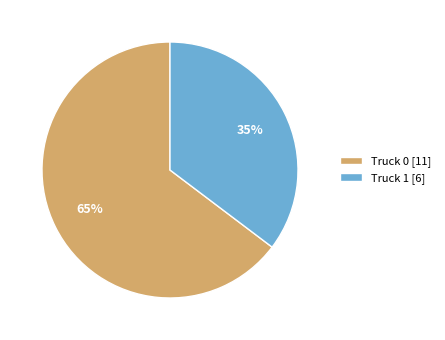

To the nearest percent, what portion does Truck 1 represent?

35%